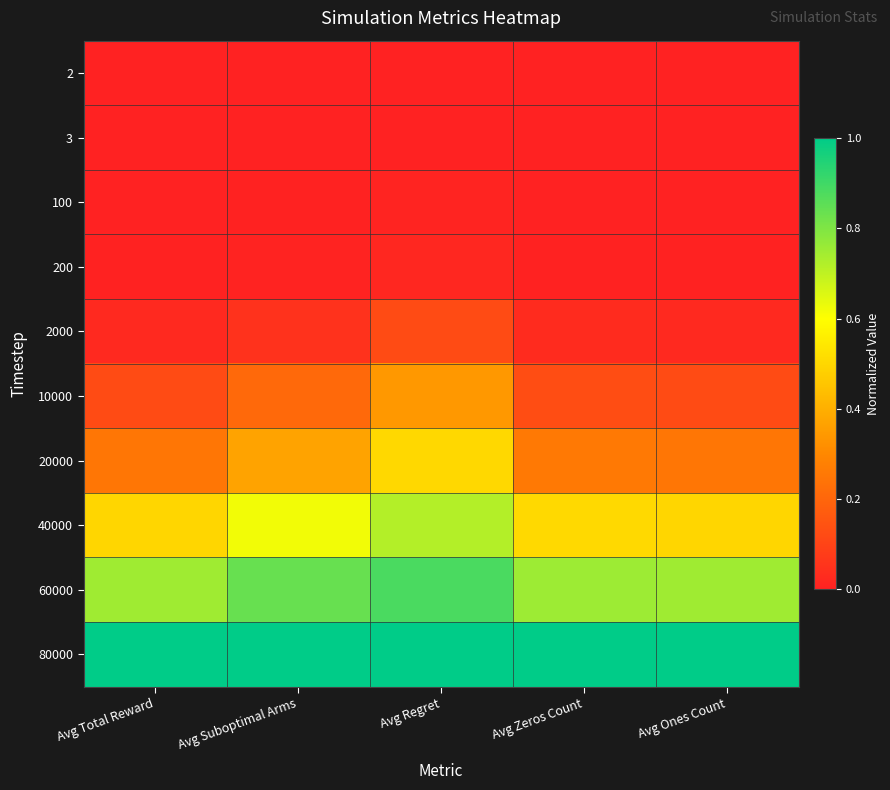

Which label corresponds to the smallest value in the chart?

Avg Total Reward